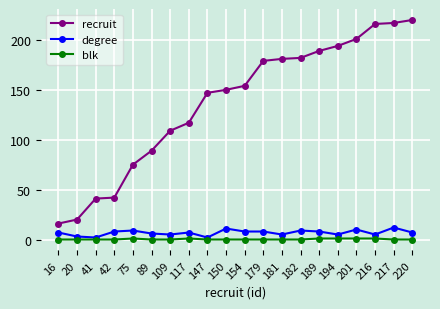

True or false: recruit and blk intersect in this chart.

False